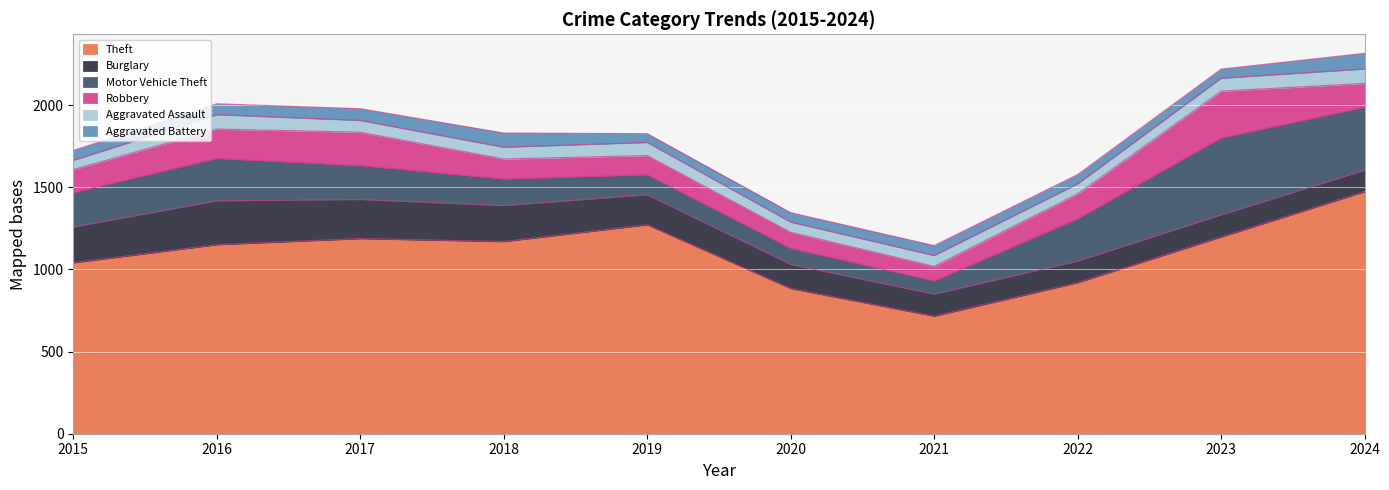

True or false: Robbery has more than 2 points higher than both neighbors.

False